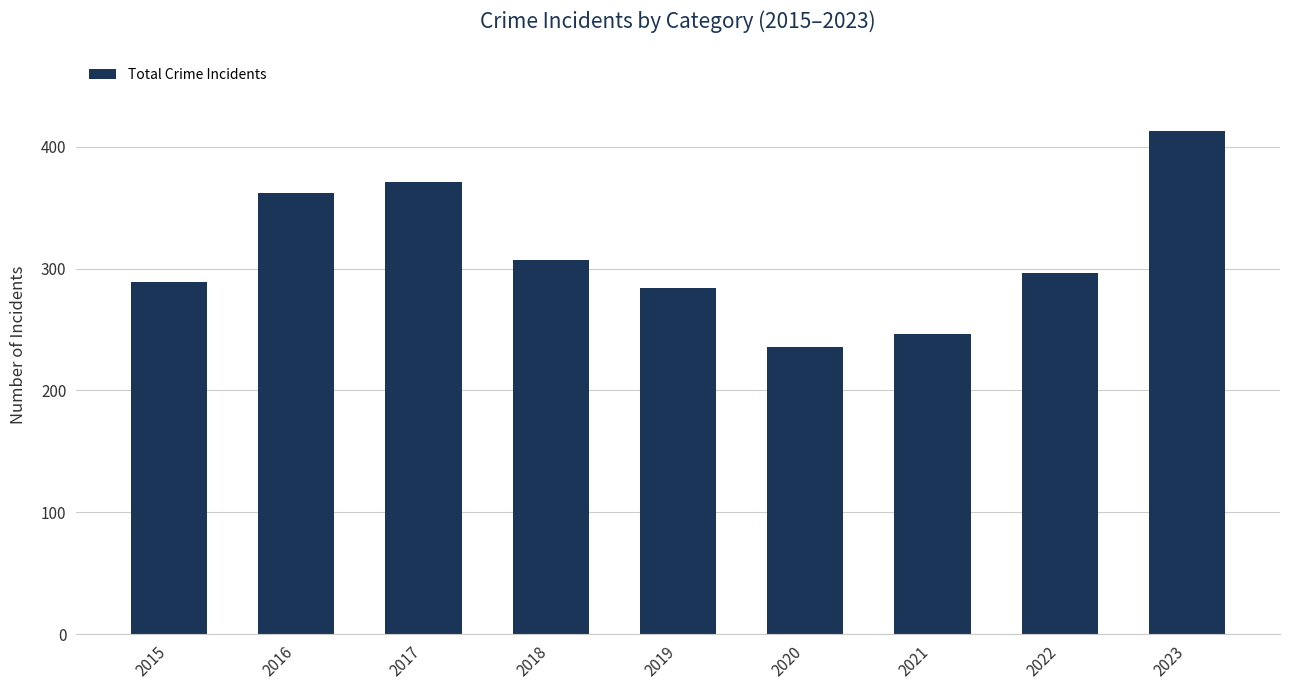

What is the value of the 5th bar from the left?

284